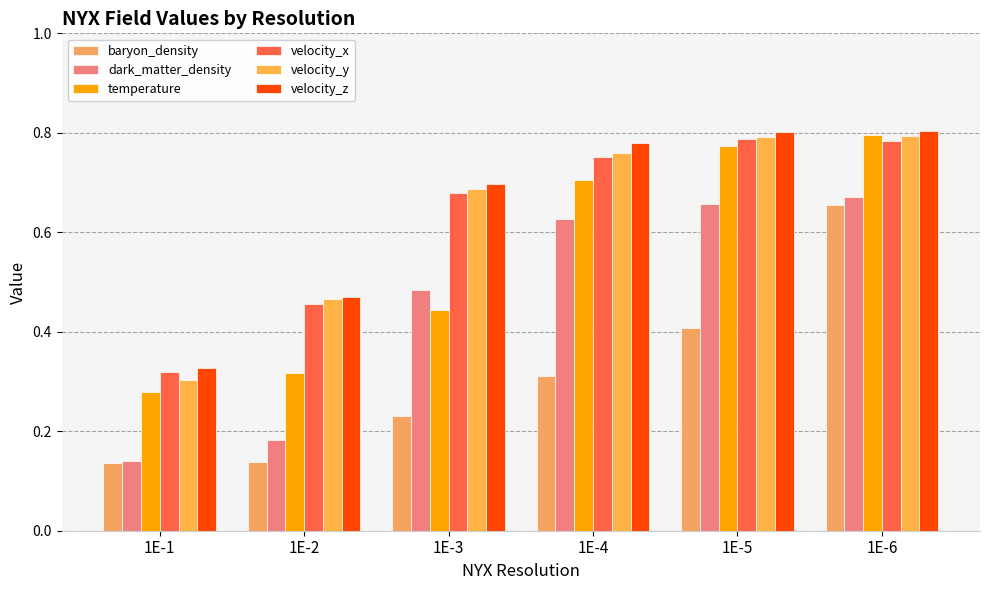

At which label is baryon_density closest to 0?

1E-1